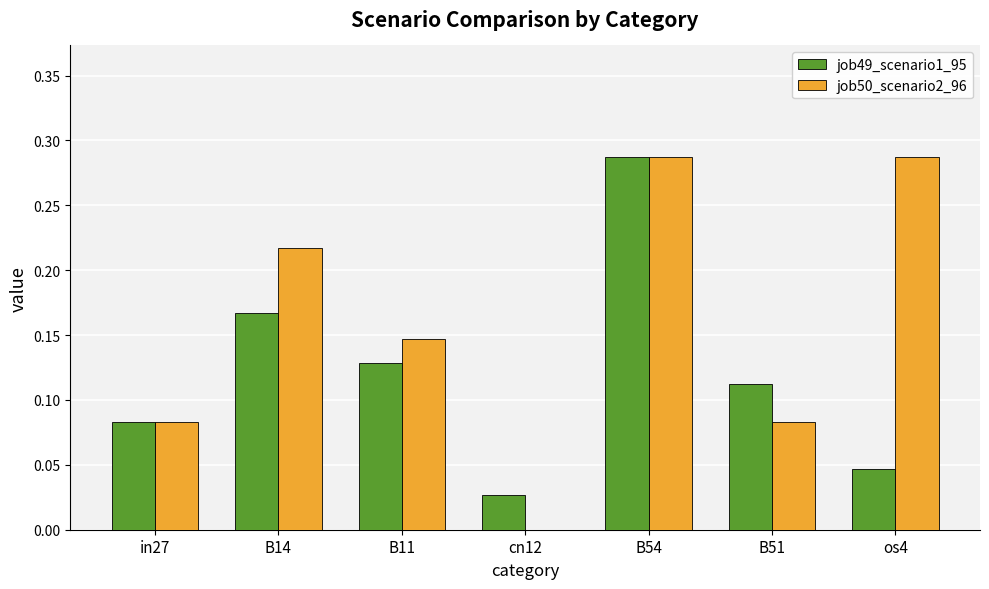

True or false: job50_scenario2_96 has a value of 0.5 at B54.

False